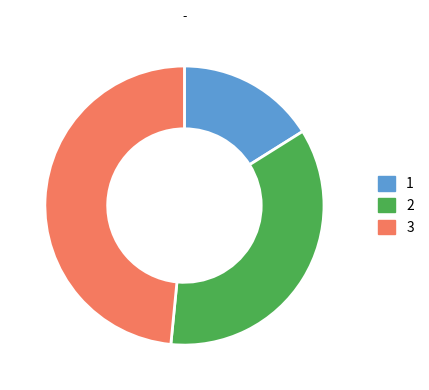

Is there any slice that represents more than half of the pie?

No